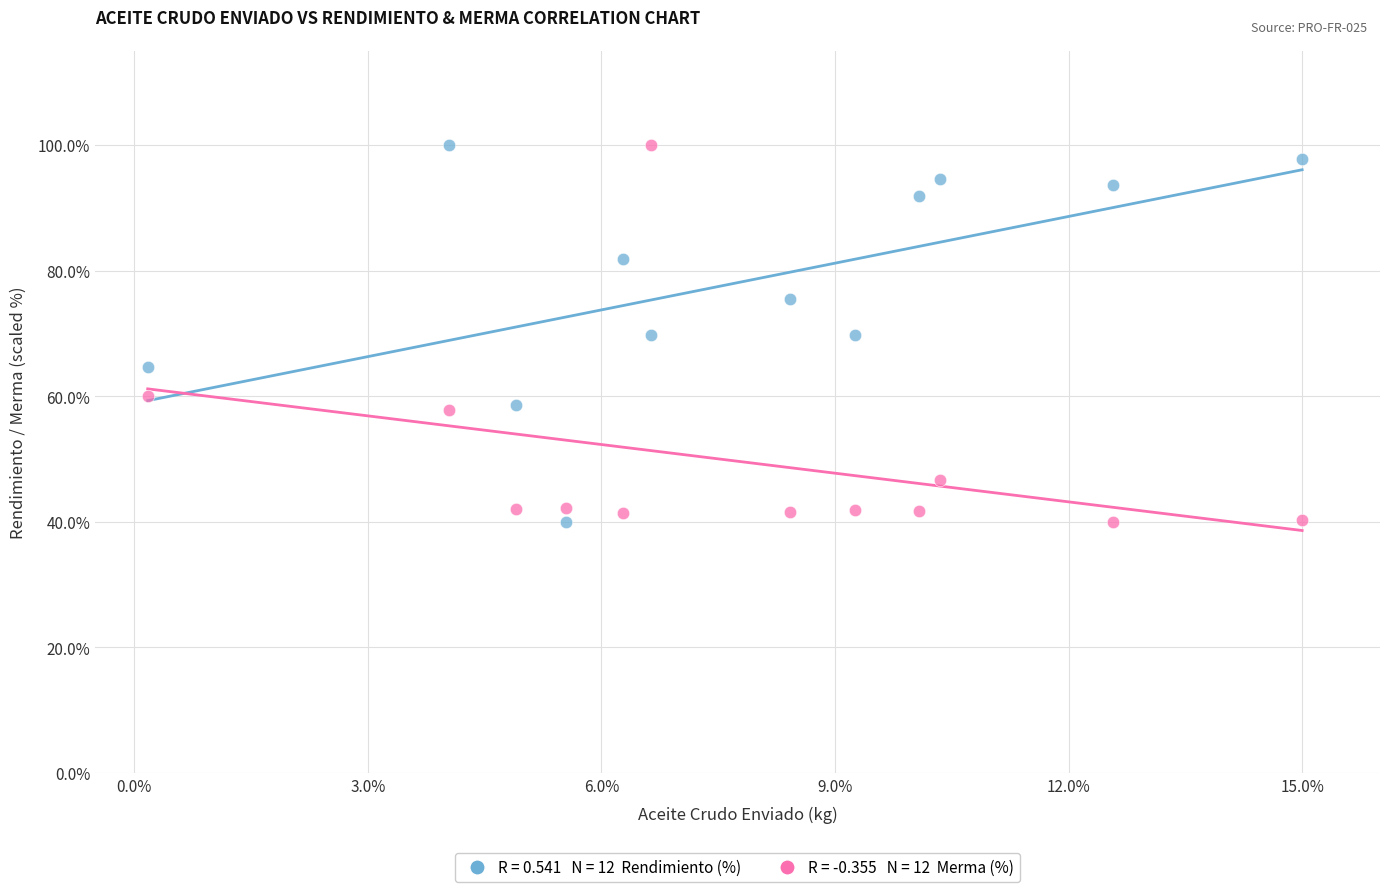

Across all data points, what is the range of X values (max minus min)?

14.8